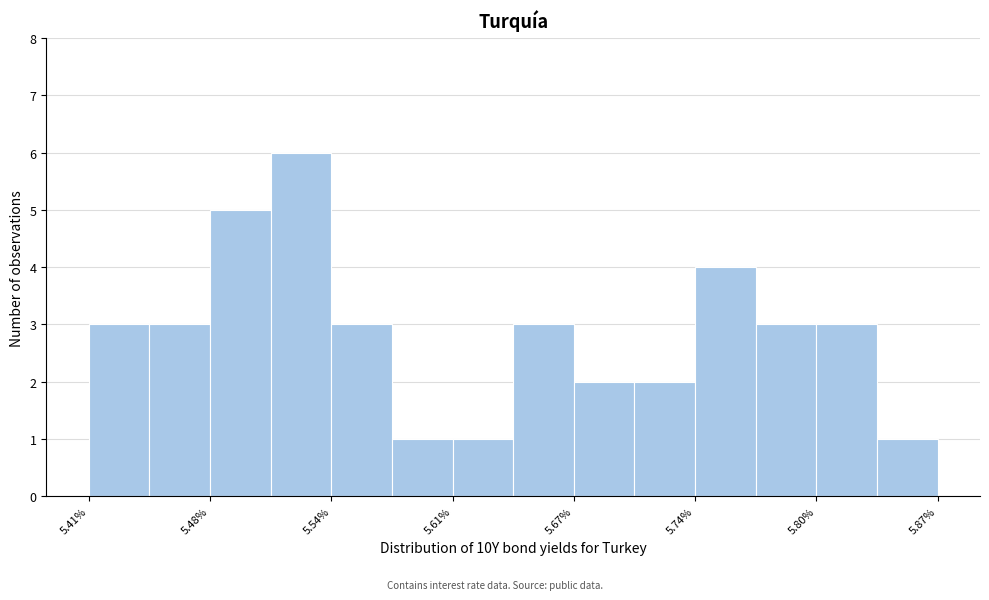

Around what value on the x-axis is the tallest bar? Give the approximate position of its centre, as read against the axis.

5.53